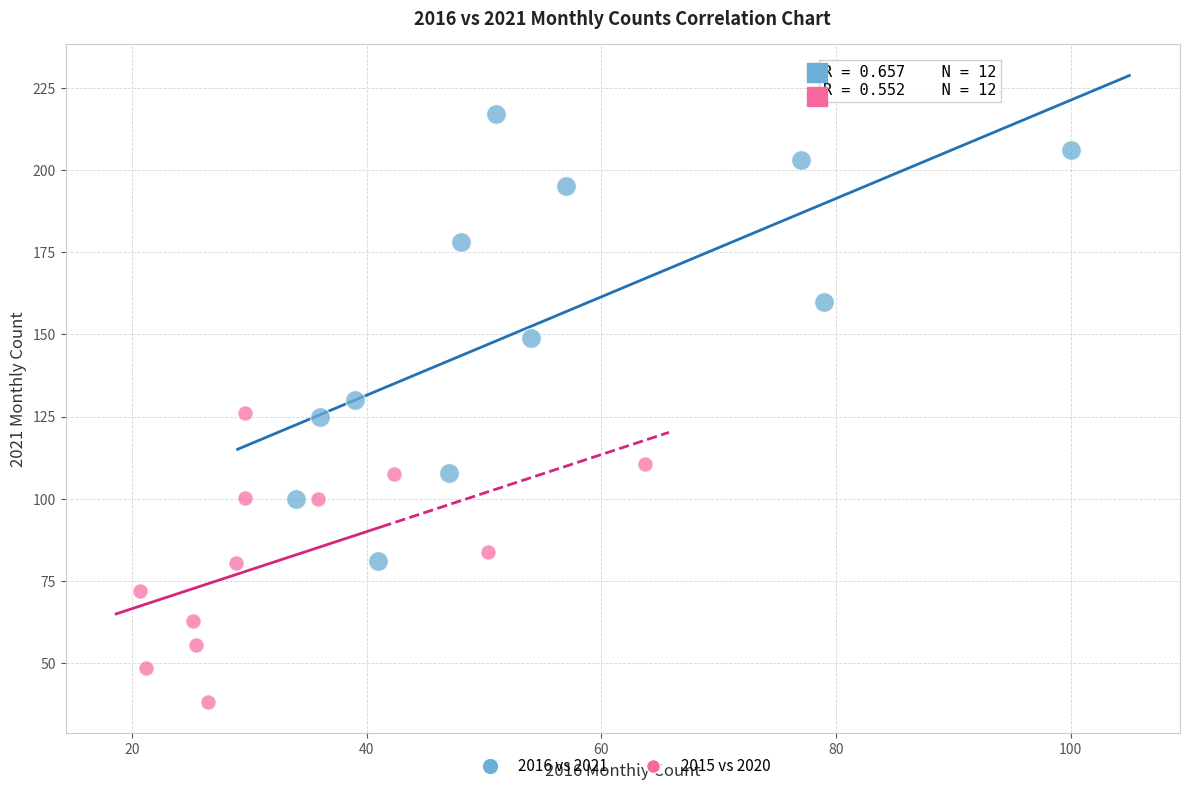

What are all the series names shown in the legend?

2016 vs 2021, 2015 vs 2020